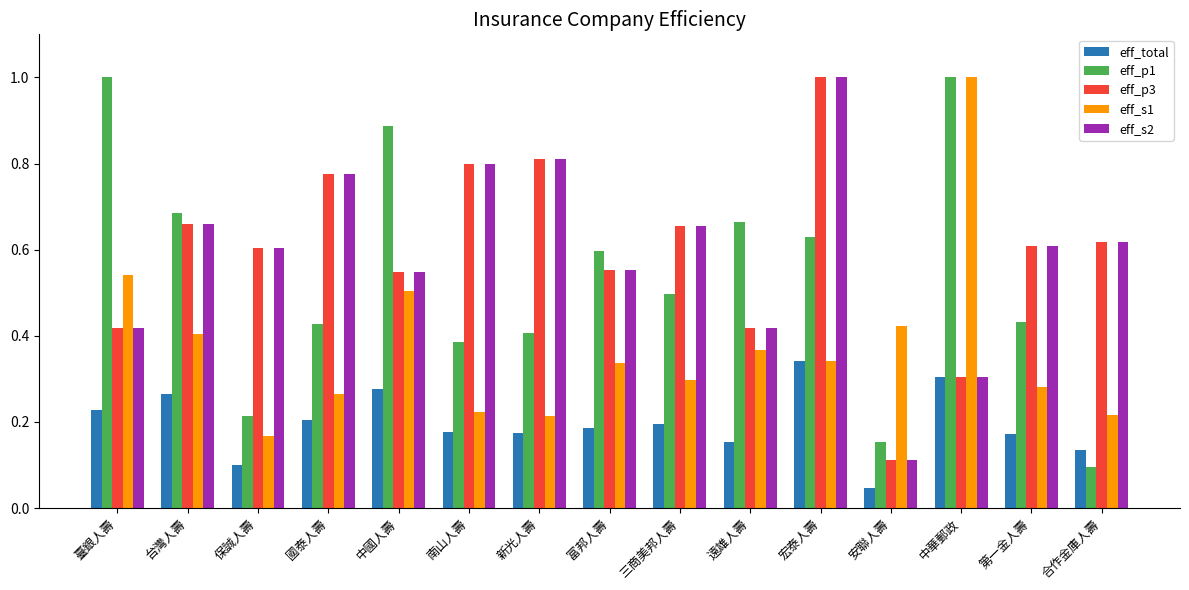

What is the total value across all series at 臺銀人壽?

2.6